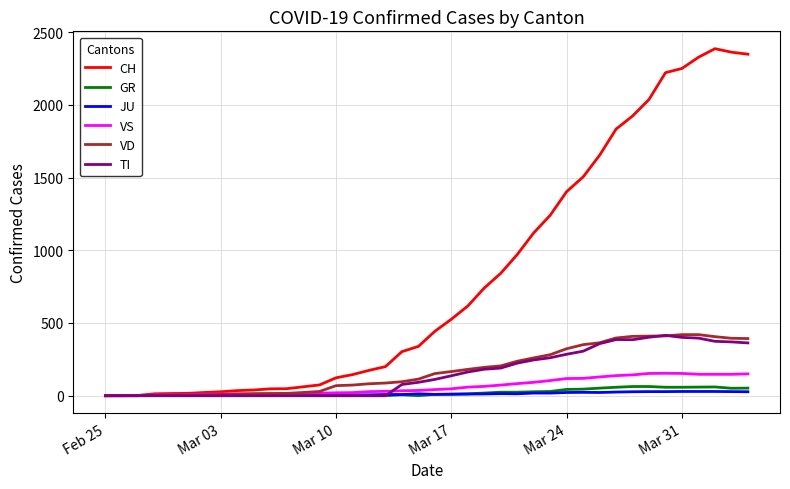

What is the maximum value shown in the chart?

2387